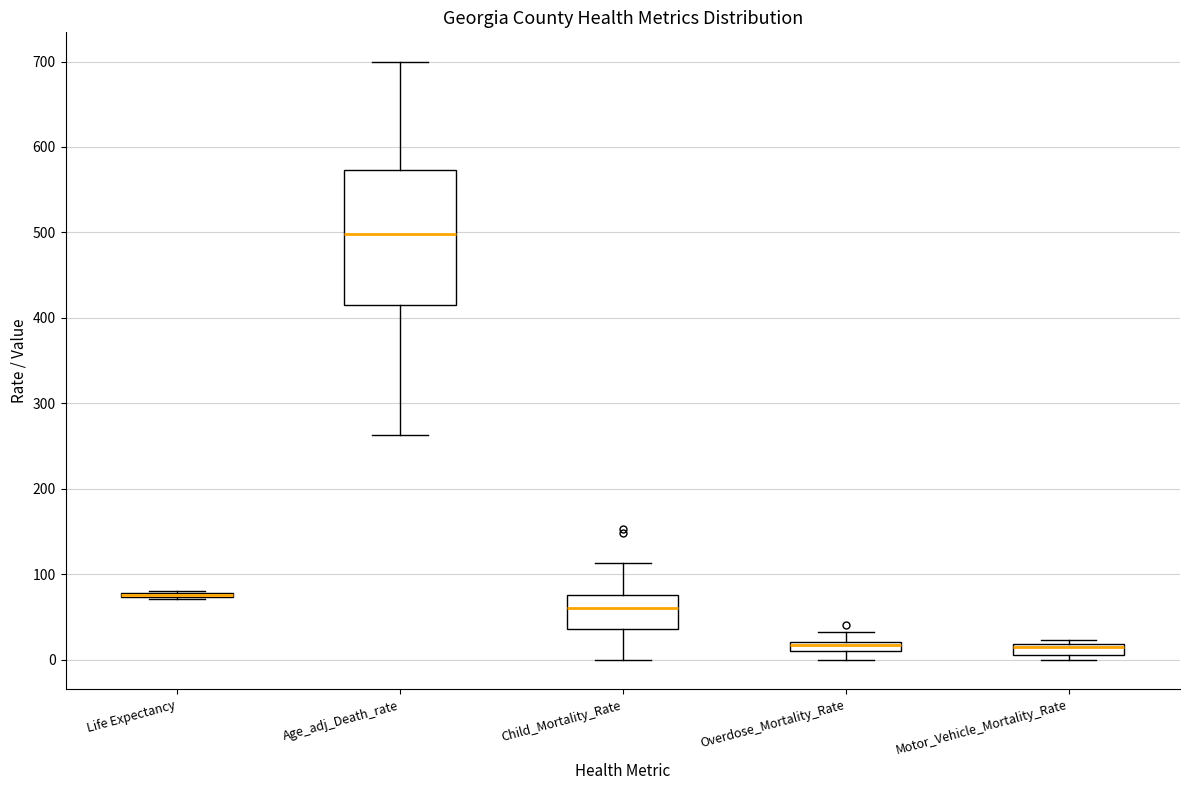

Where is the lower edge of the box for Overdose_Mortality_Rate on the y-axis? The values are not printed on the chart, so give them approximately, as read against the axis.

10